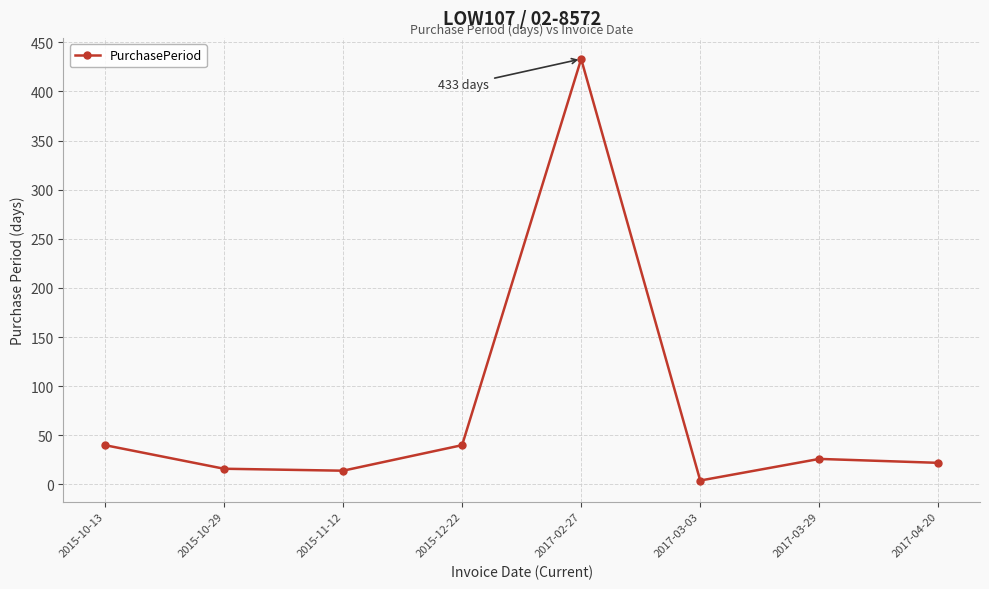

The value at 2015-10-13 is 40. True or false?

True